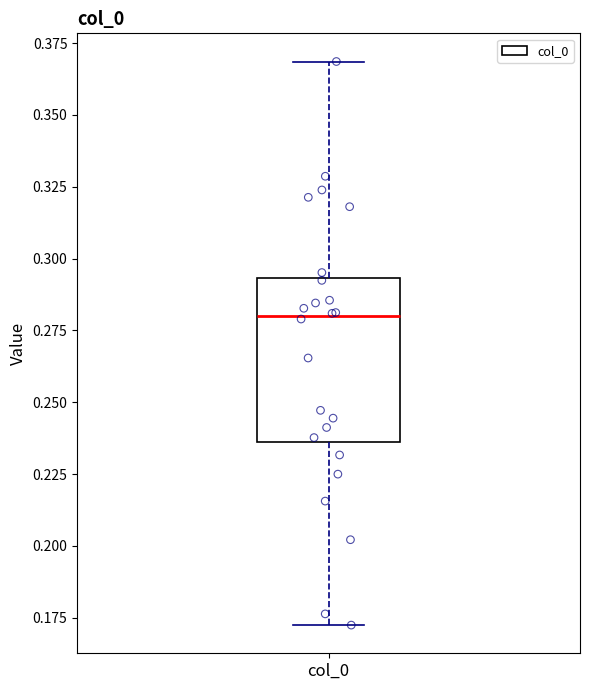

Read this box plot against the y-axis: the position of the median line, the range covered by the box, and the ends of both whiskers. The values are not printed on the chart, so give them approximately, as read against the axis.

median 0.280, box 0.235 to 0.295, whiskers 0.170 to 0.370